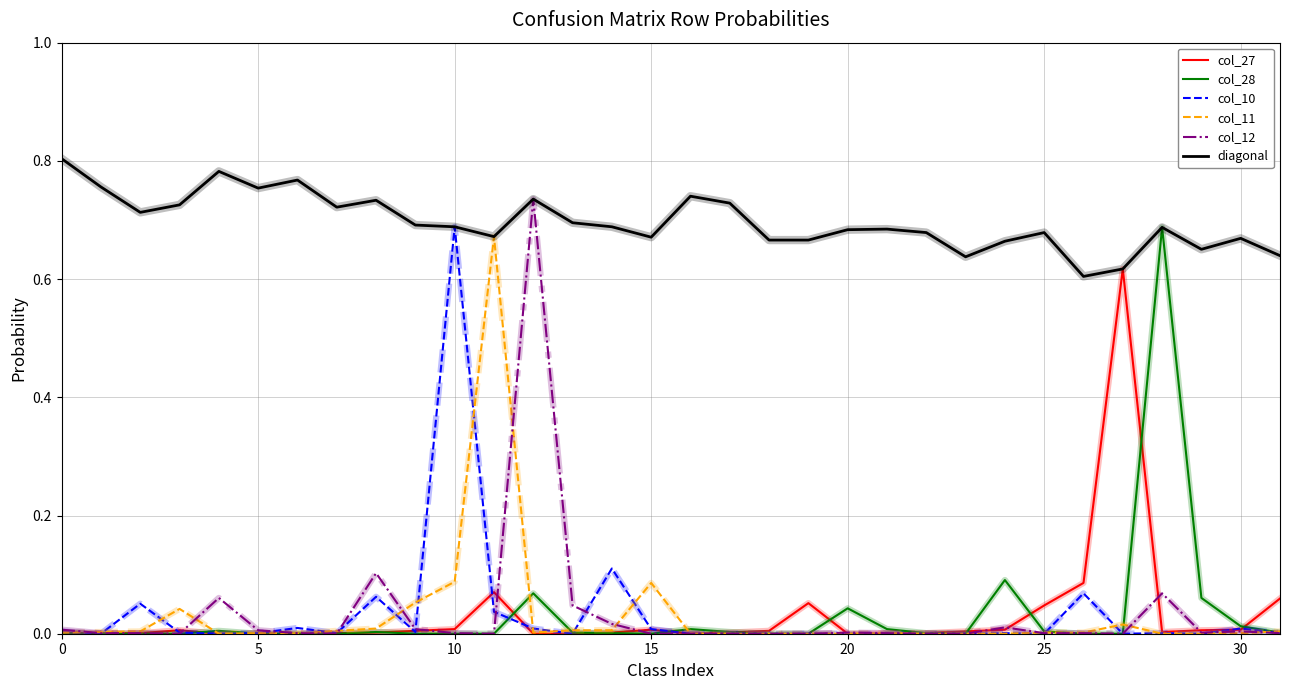

What are all the series names shown in the legend?

col_27, col_28, col_10, col_11, col_12, diagonal